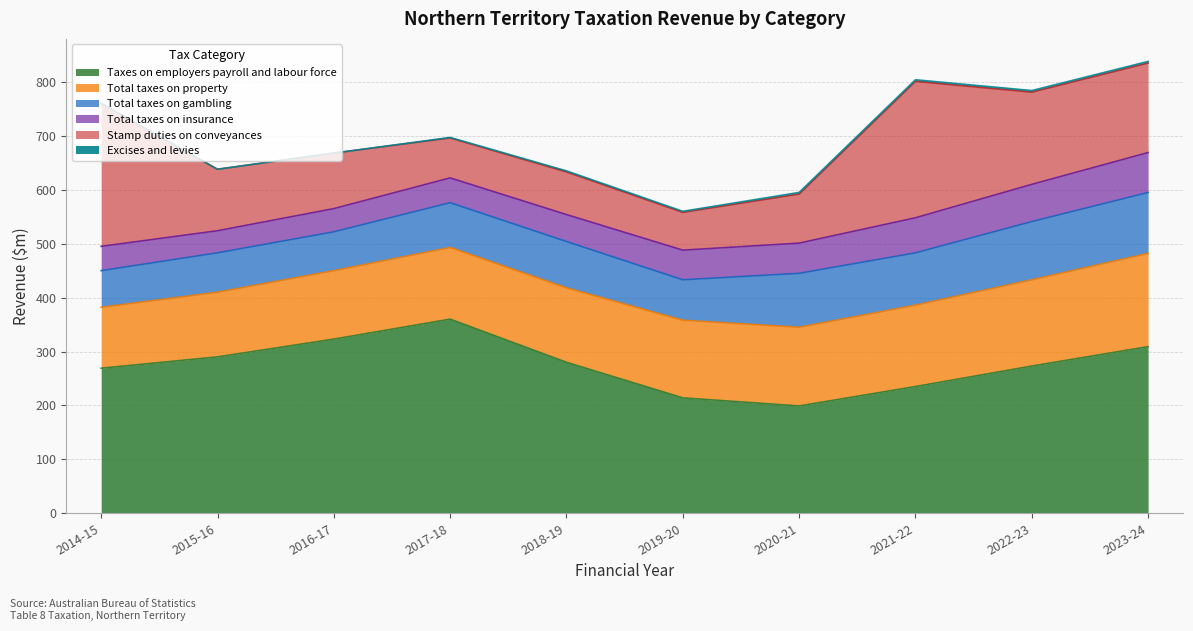

True or false: Excises and levies has more than 0 interior local peaks.

False